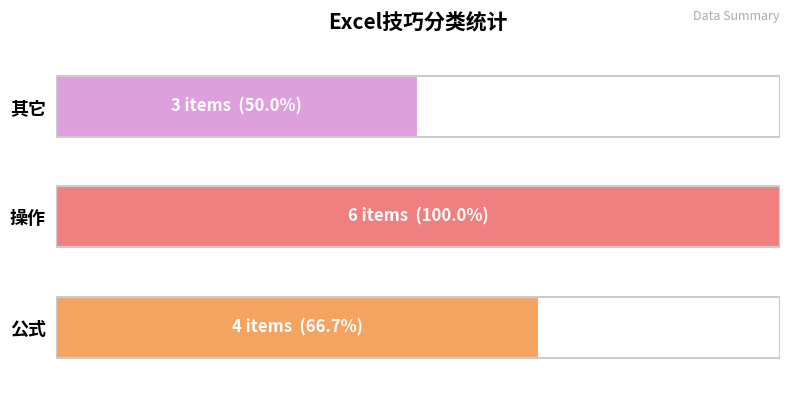

Are the bars horizontal?

Yes